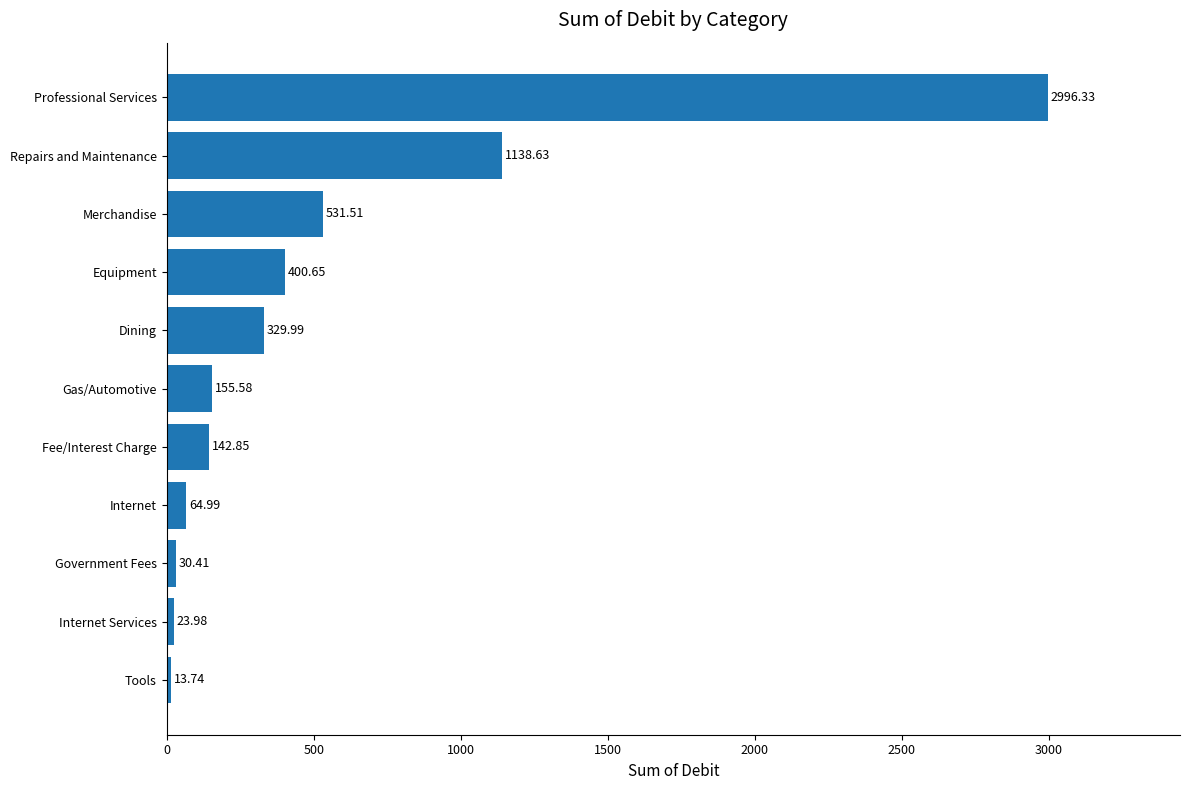

How many series are shown in this chart?

1